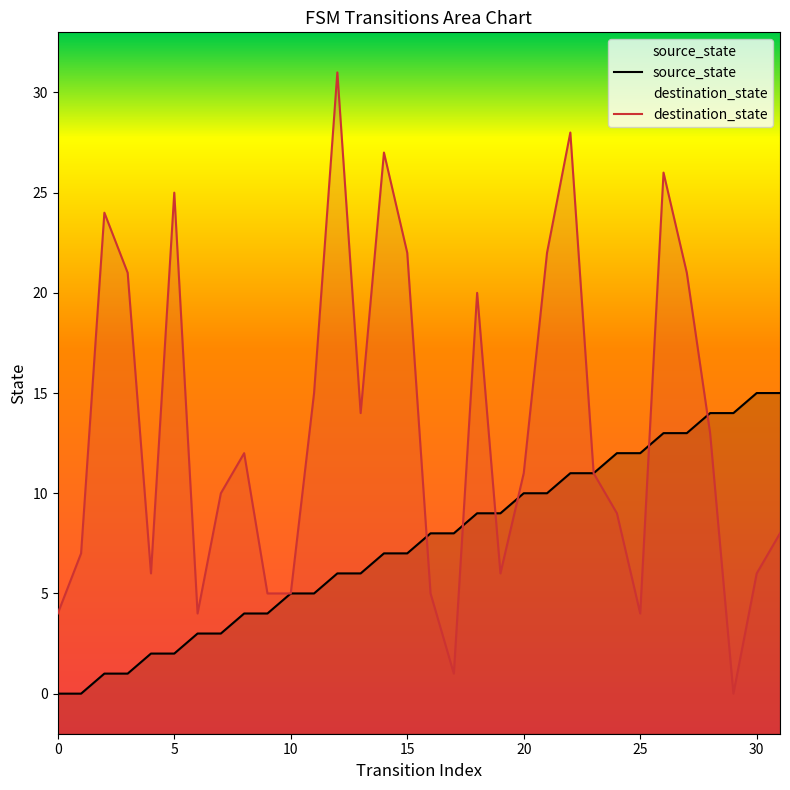

Is it true that destination_state equals 8 at 8?

False